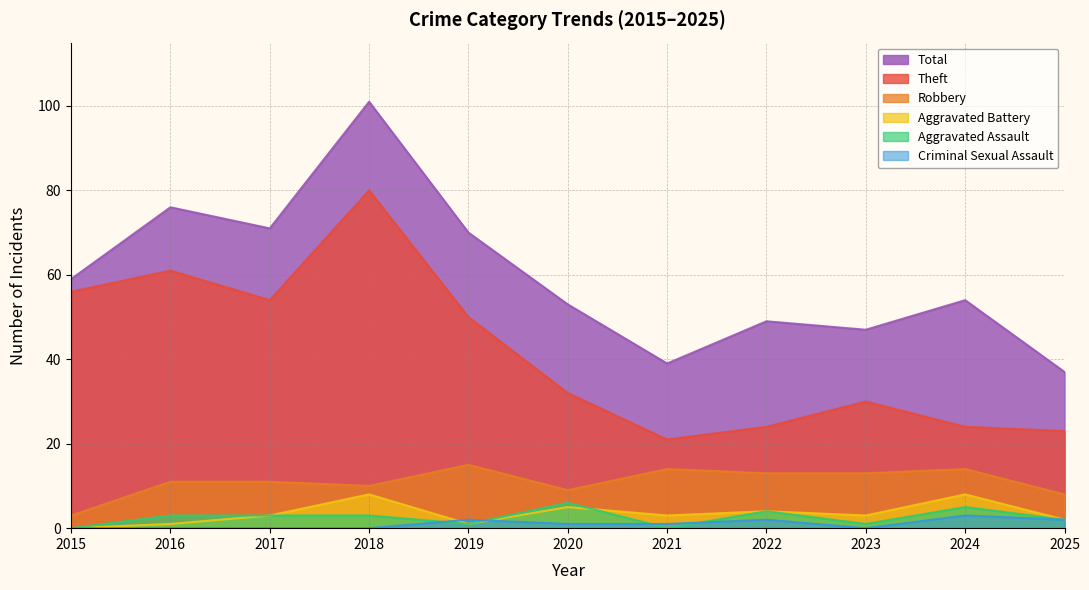

What is the highest value of the Theft series?

80